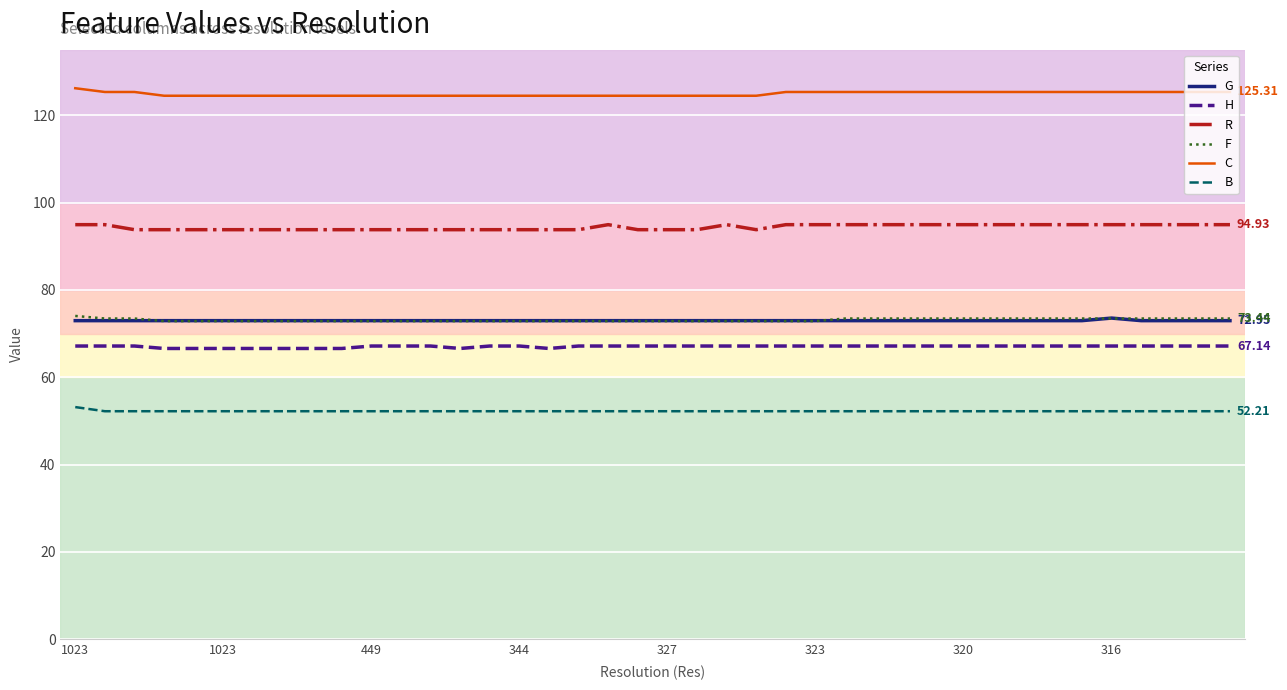

True or false: C and G intersect in this chart.

False